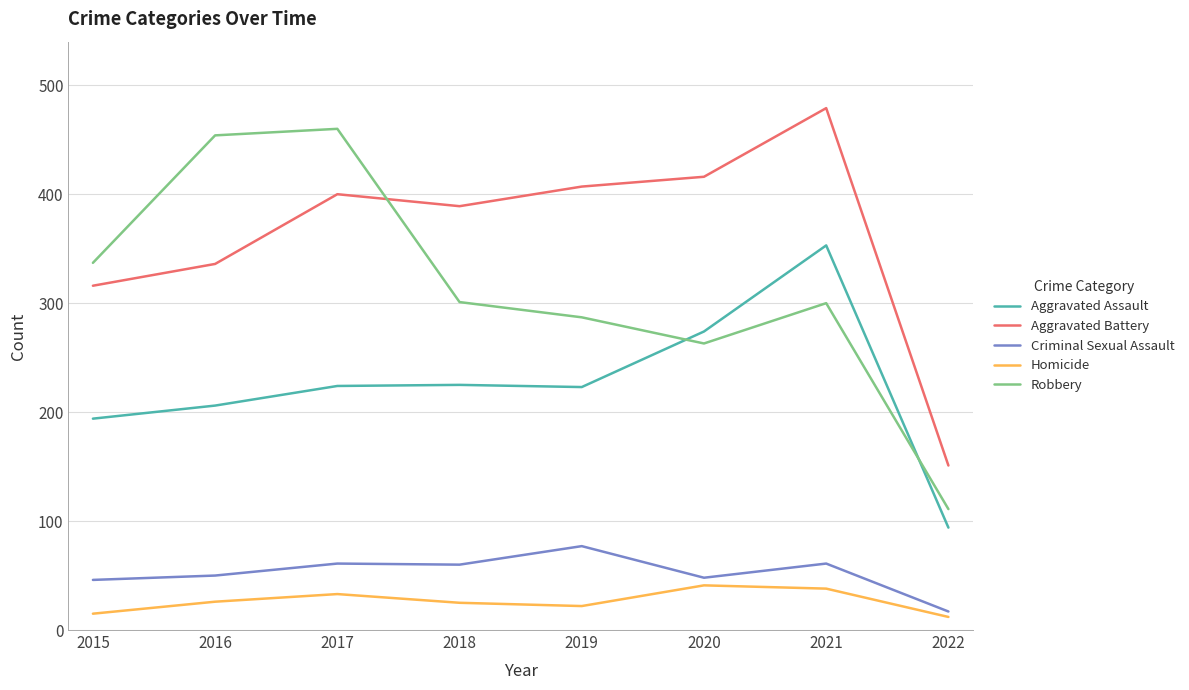

Is it true that Aggravated Battery equals 654 at 2020?

False